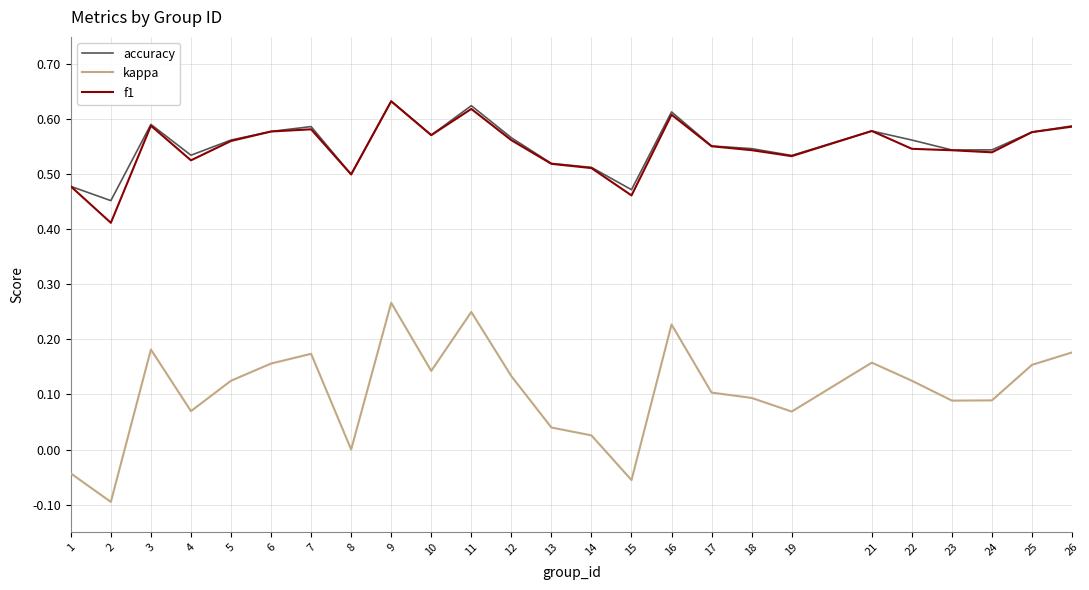

What is the total value across all series at 11?

1.5